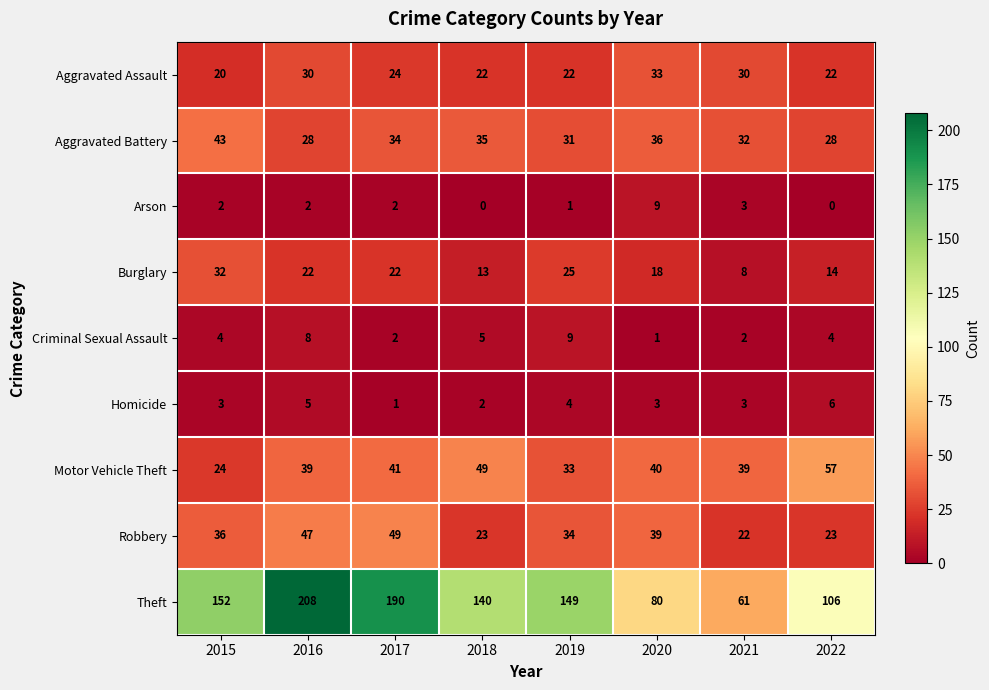

What is the total value across all series at 2018?

289